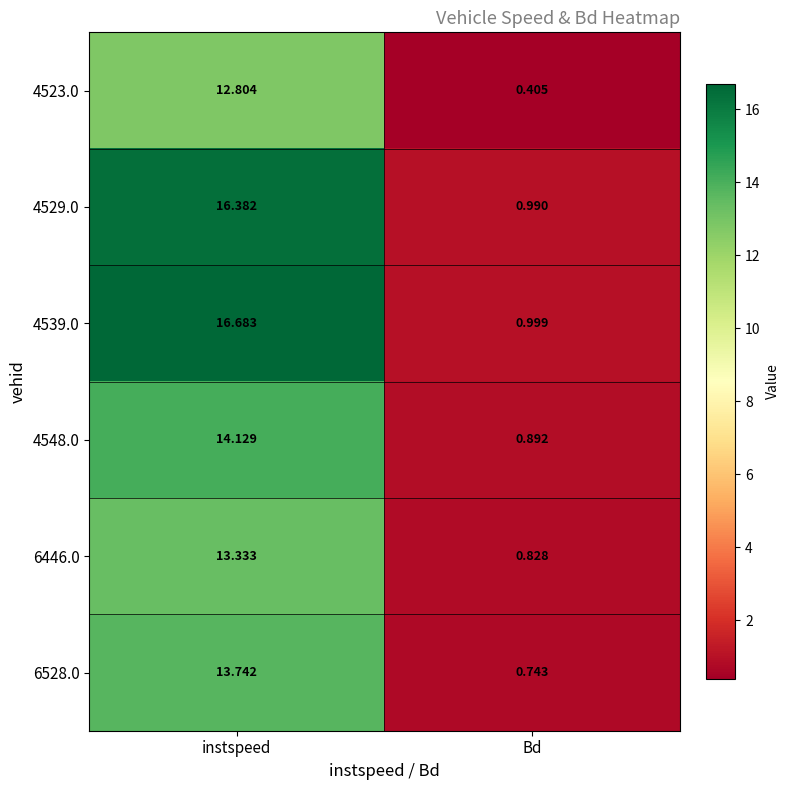

At which category does the chart reach its minimum across all series?

Bd